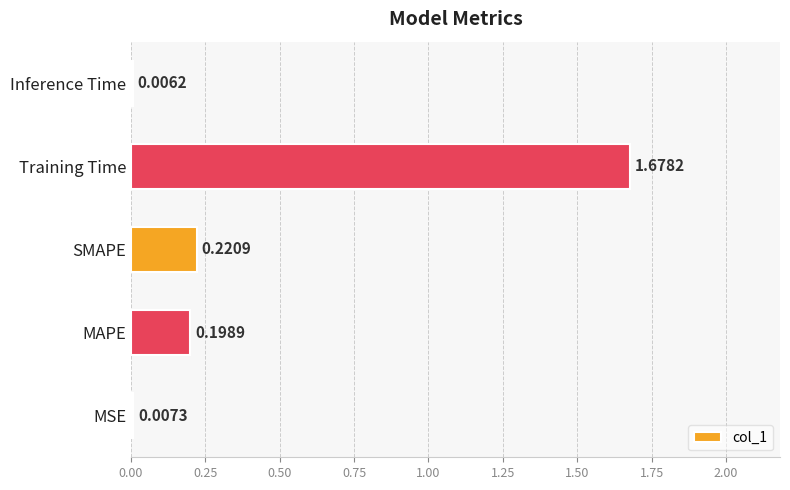

Where is the data nearest to the value 0?

Inference Time